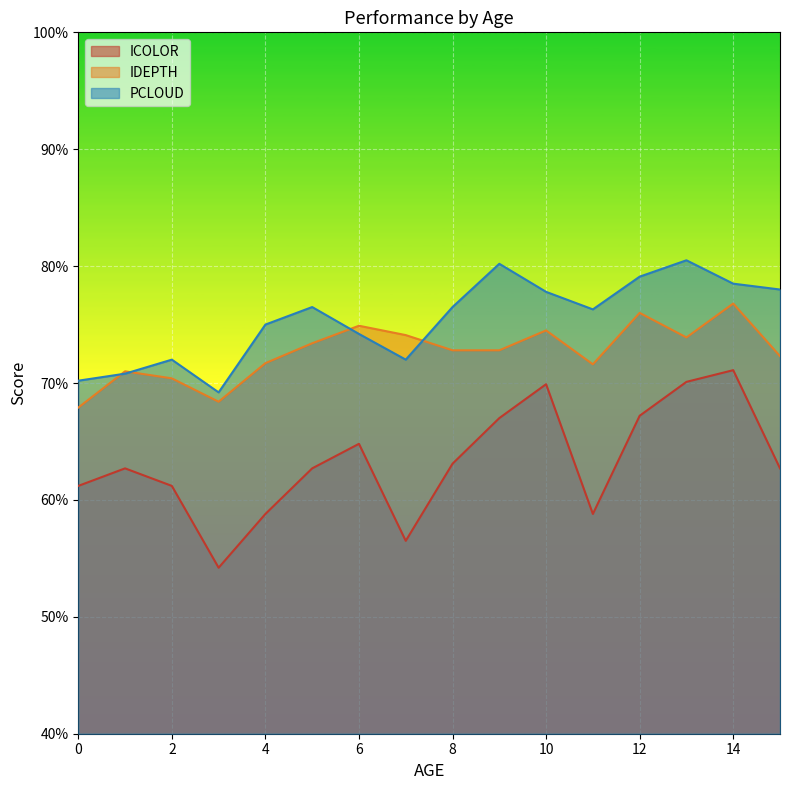

What are all the series names shown in the legend?

ICOLOR, IDEPTH, PCLOUD